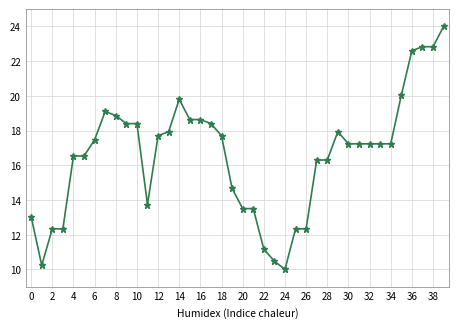

What is the value of the 2nd point from the left?

10.2